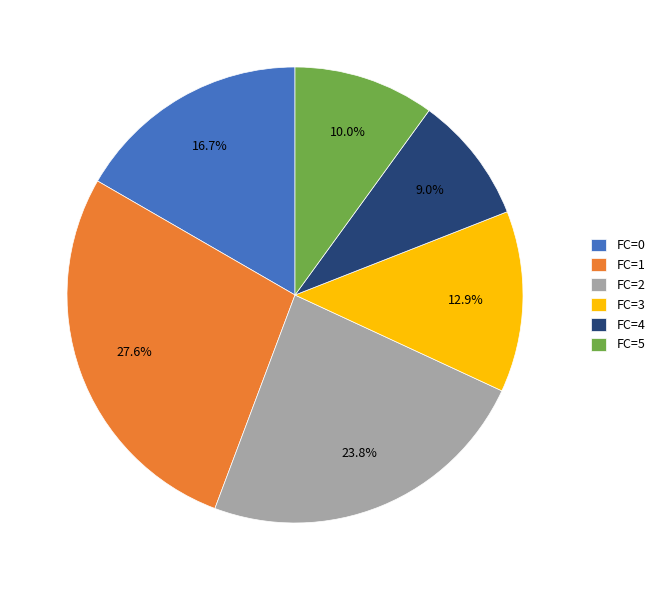

Between FC=4 and FC=3, which is larger?

FC=3